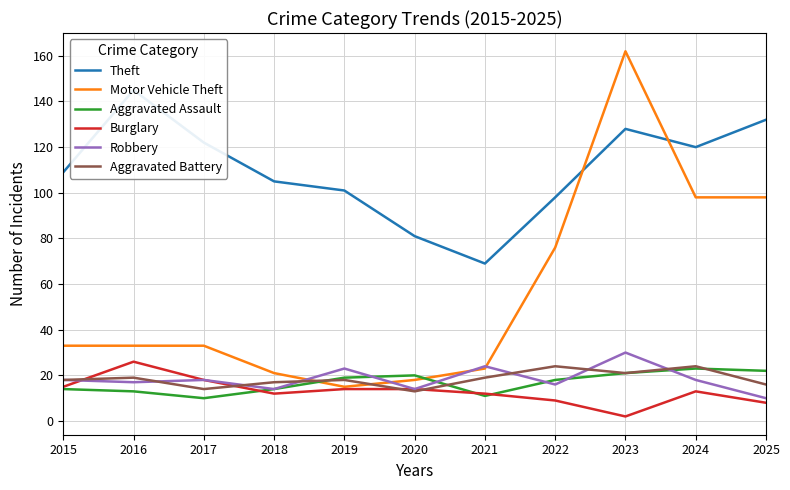

In Theft, how many points are lower than both neighbors (excluding endpoints)?

2